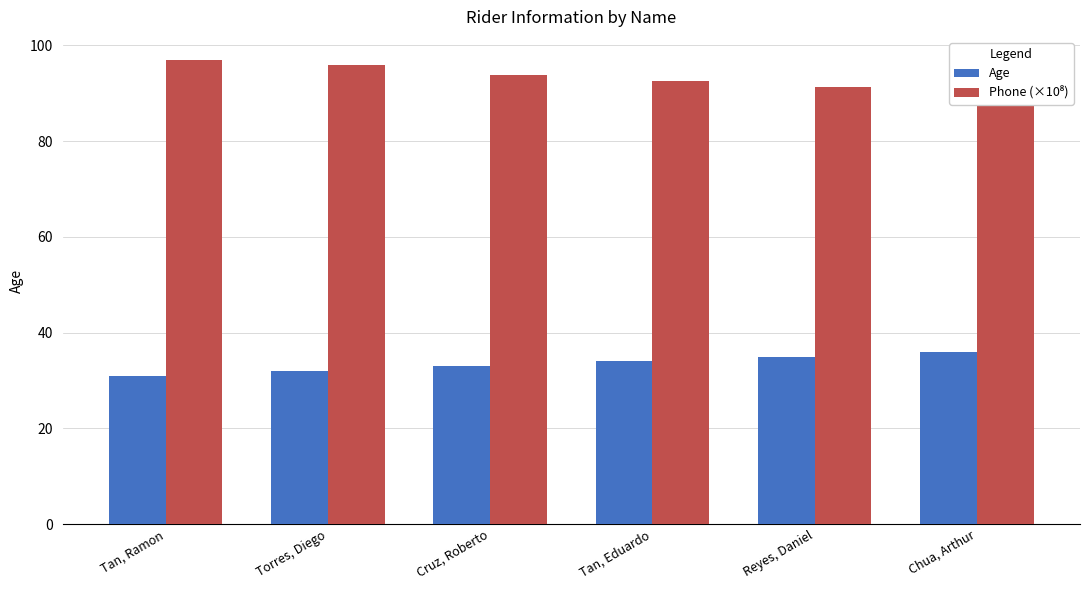

What is the approximate value of Age at Torres, Diego?

32.0